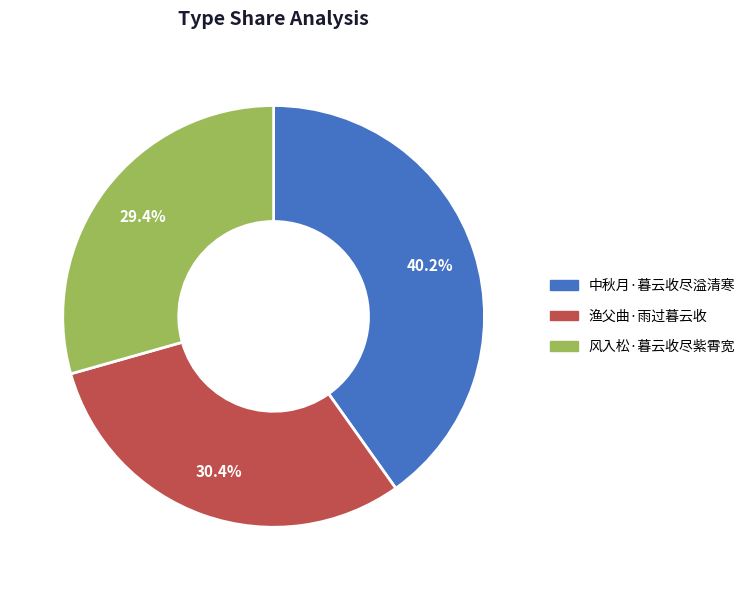

Does 渔父曲·雨过暮云收 account for over 50% of the chart?

No